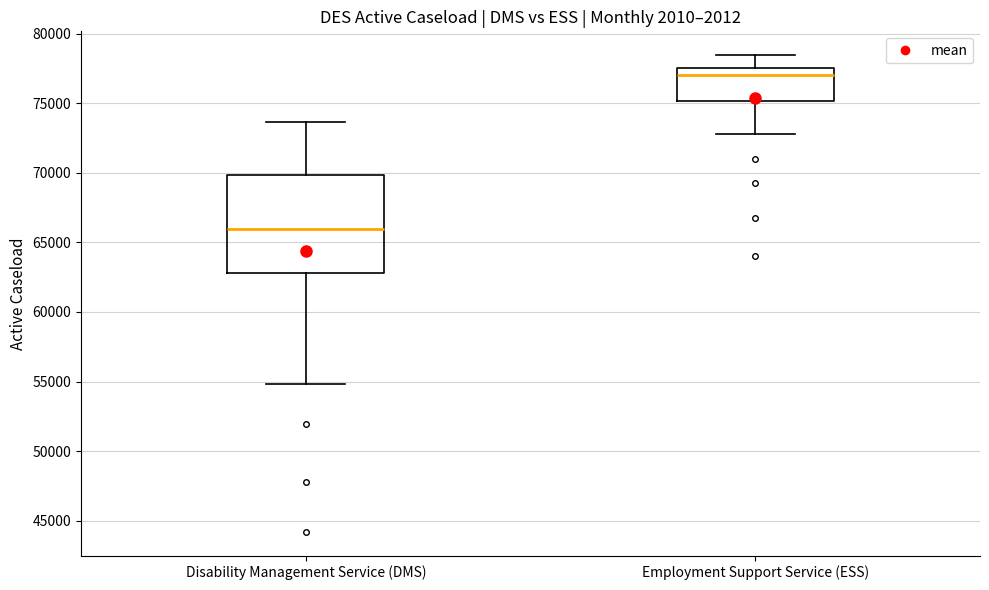

Reading left to right, transcribe this box plot: for each box, give where its median line is, the range the box spans, and where its two whiskers end, as read against the y-axis. The values are not printed on the chart, so give them approximately, as read against the axis.

Disability Management Service (DMS): median 66000, box 63000 to 70000, whiskers 55000 to 73500
Employment Support Service (ESS): median 77000, box 75000 to 77500, whiskers 73000 to 78500